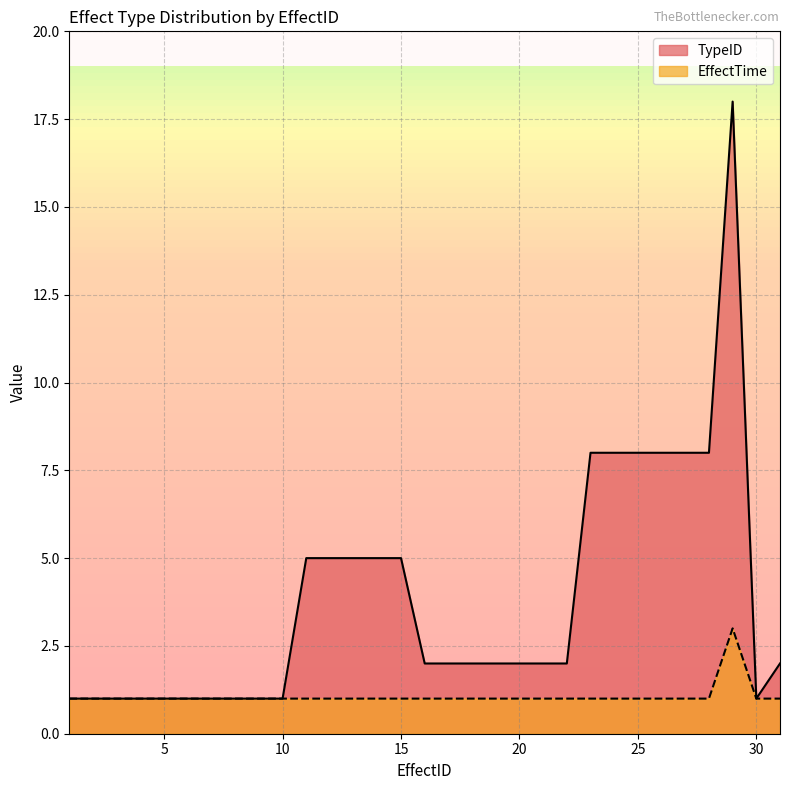

What is the spread (max minus min) of values at 26?

7